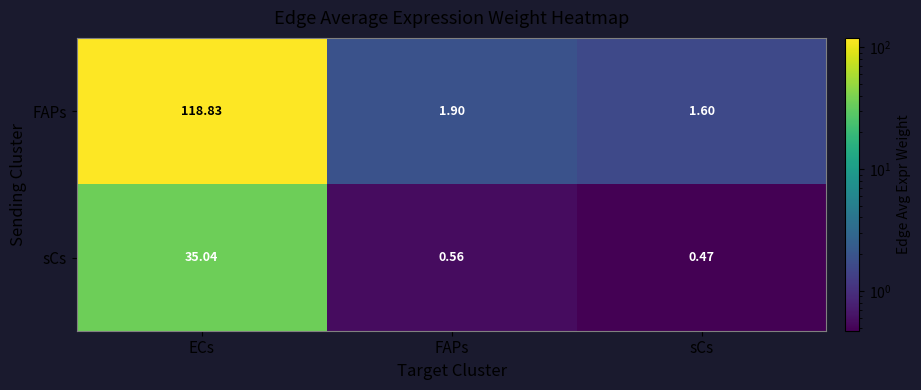

Is the value of sCs at sCs greater than the value of FAPs at sCs?

No